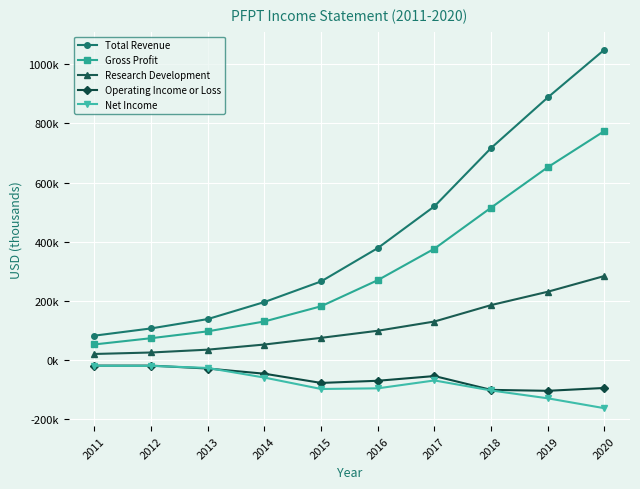

Is this an area chart (filled region under the line)?

No